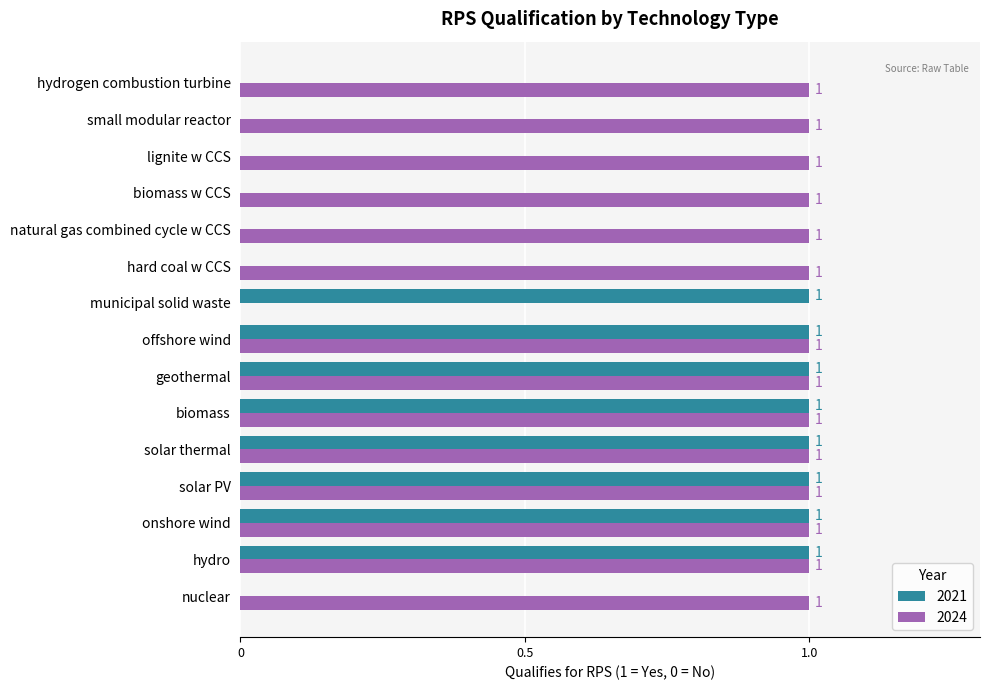

What is the sum of all 2024 values?

14